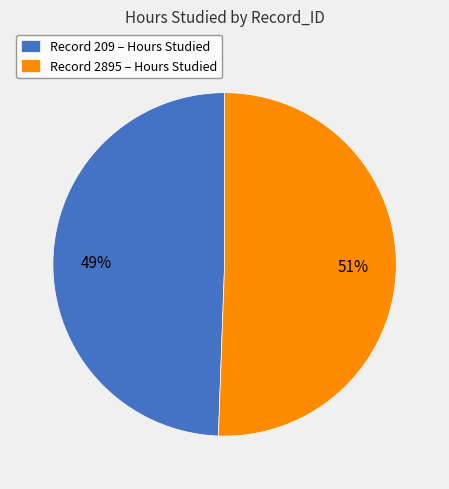

Approximately how many times larger is the value at Record 209 – Hours Studied compared to Record 2895 – Hours Studied?

1.0